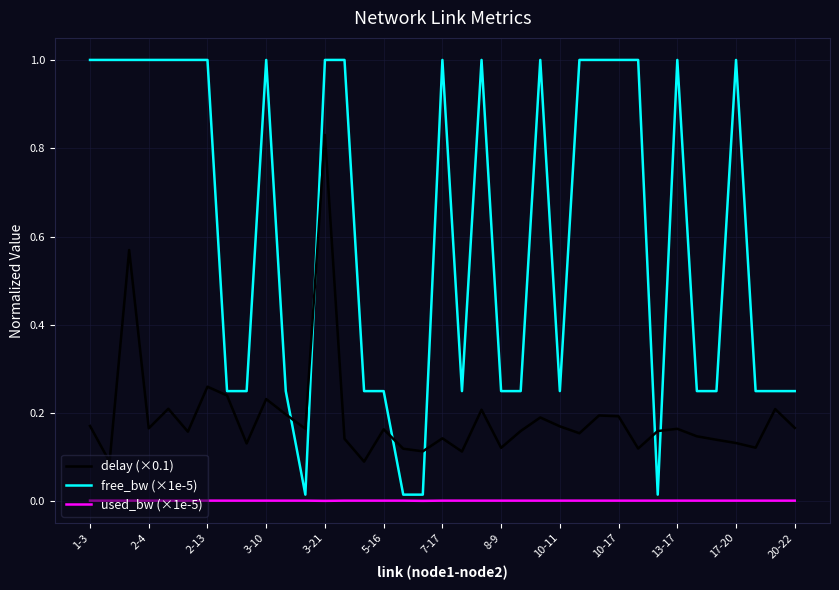

True or false: used_bw (×1e-5) has more than 1 points higher than both neighbors.

True